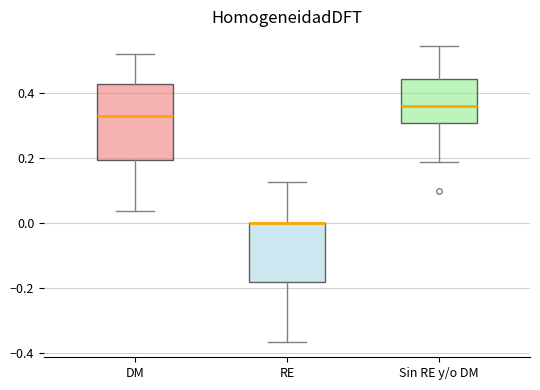

Where is the lower edge of the box for Sin RE y/o DM on the y-axis? The values are not printed on the chart, so give them approximately, as read against the axis.

0.30